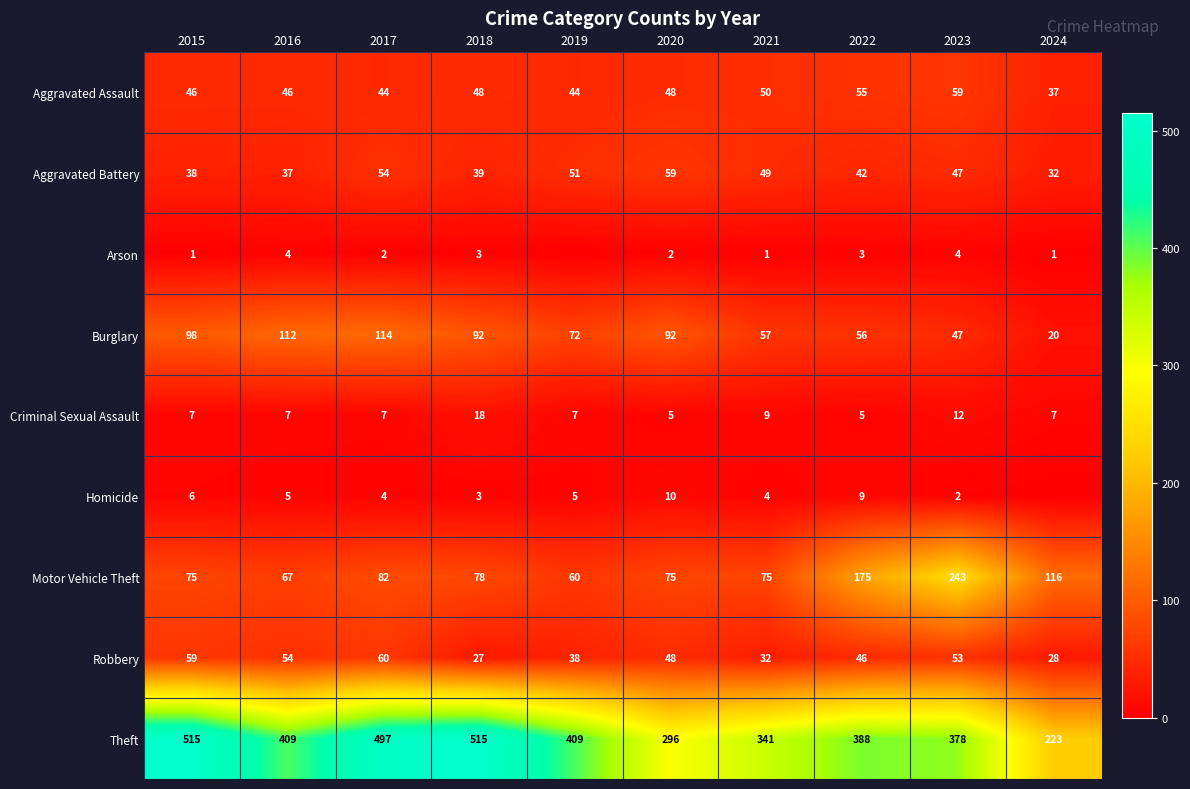

True or false: Arson has a value of 0 at 2024.

False